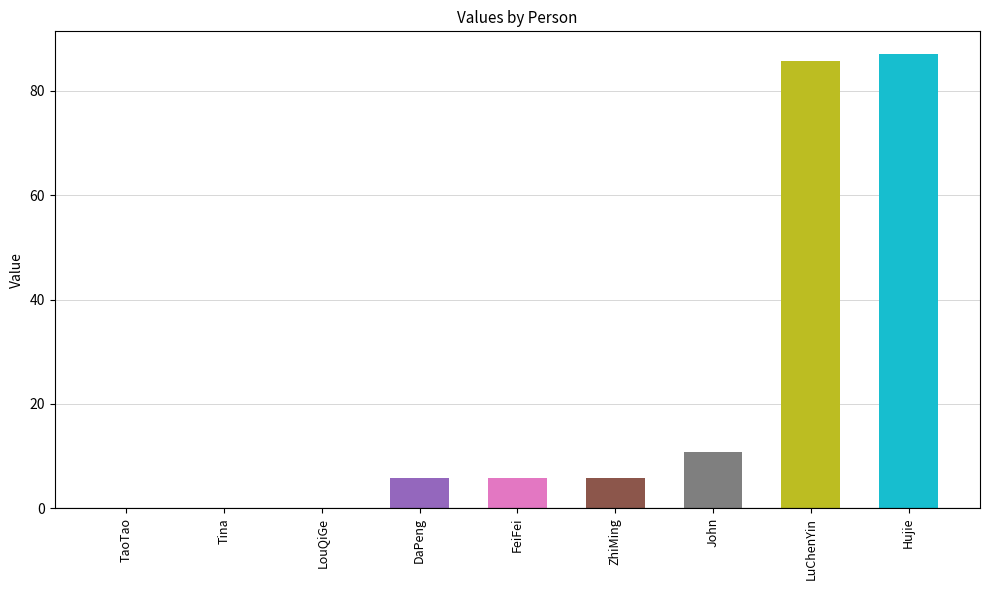

Count the number of data series in this chart.

1